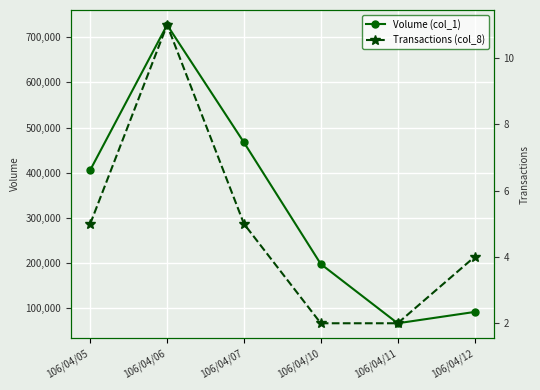

True or false: Volume (col_1) and Transactions (col_8) intersect in this chart.

False